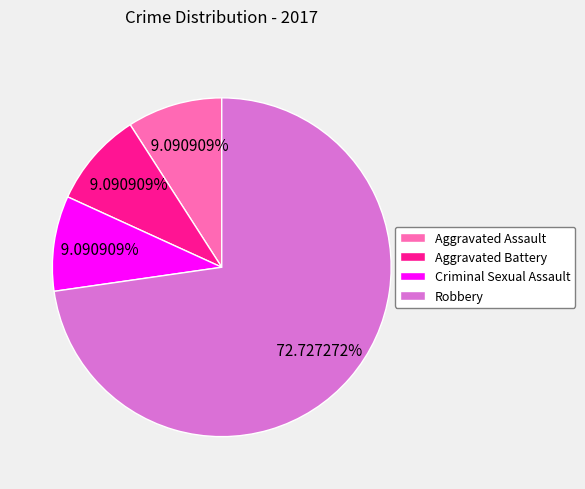

How many segments does this pie chart have?

4